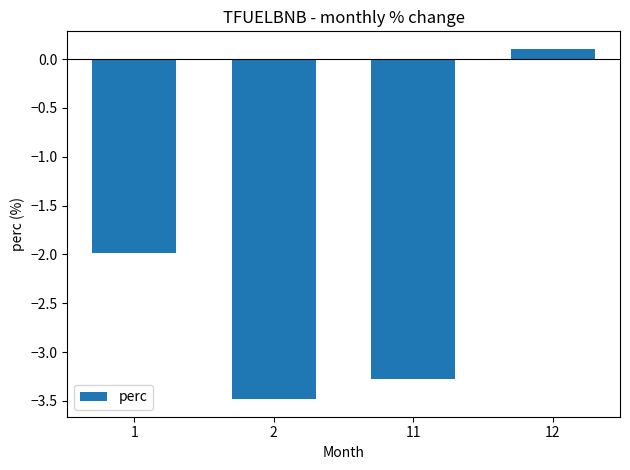

Which label corresponds to the largest value in the chart?

12